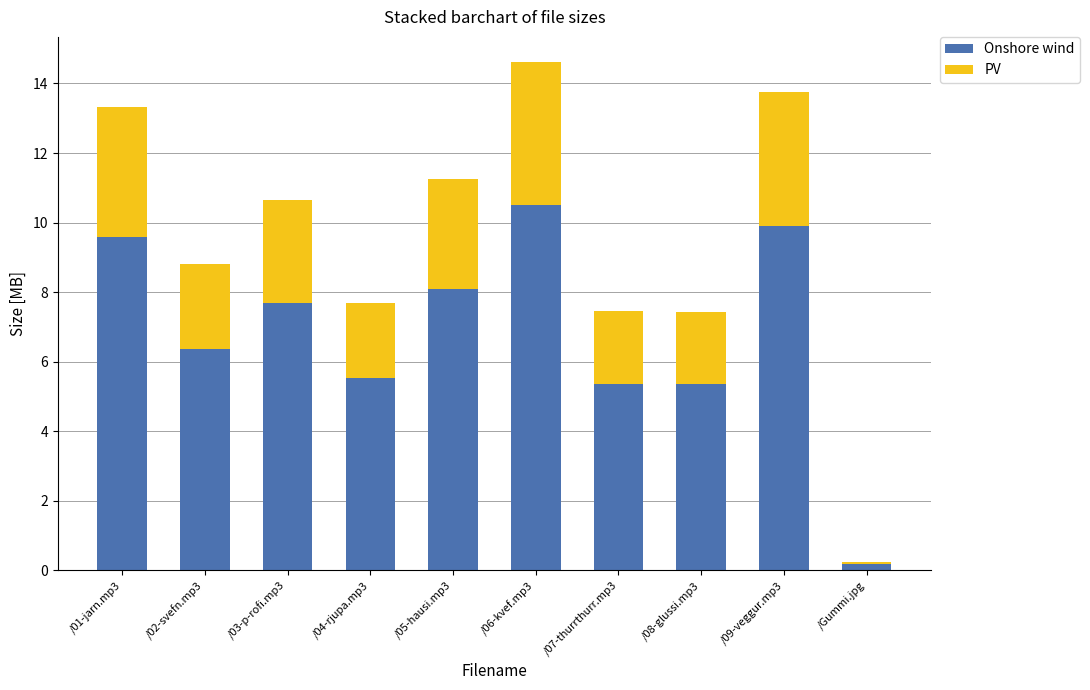

What is the total value across all series at /02-svefn.mp3?

8.8